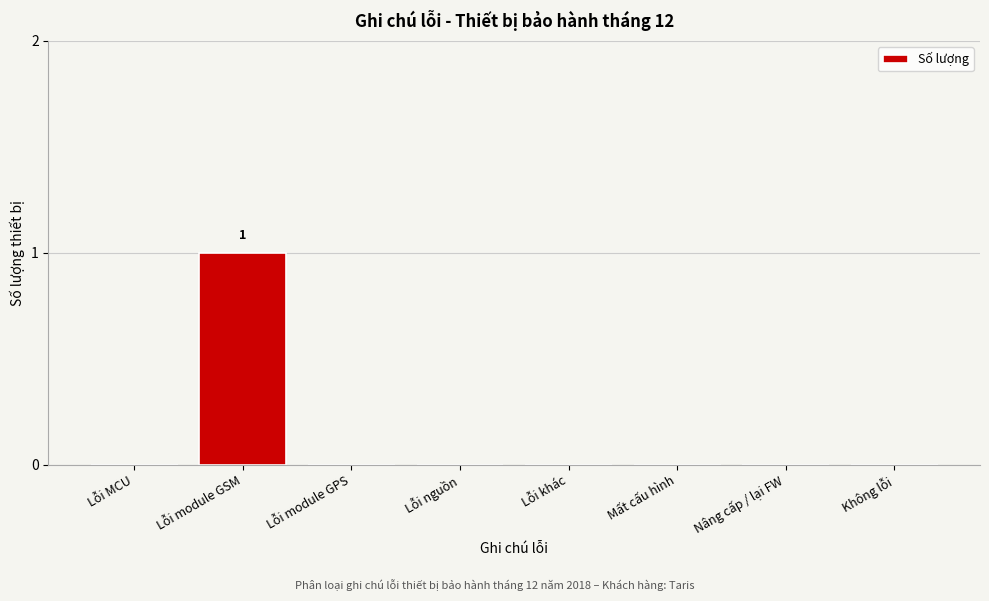

Reading right to left, transcribe all the data shown in this chart.

Không lỗi=0	Nâng cấp / lại FW=0	Mất cấu hình=0	Lỗi khác=0	Lỗi nguồn=0	Lỗi module GPS=0	Lỗi module GSM=1	Lỗi MCU=0